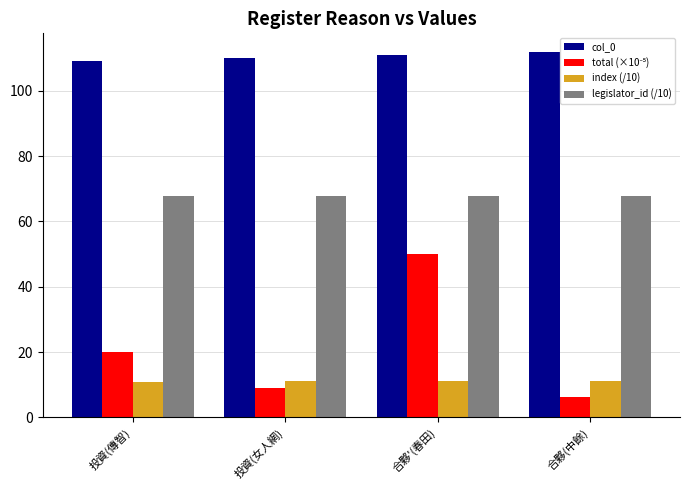

What is the value of the col_0 bar at the 2nd from the left?

110.0